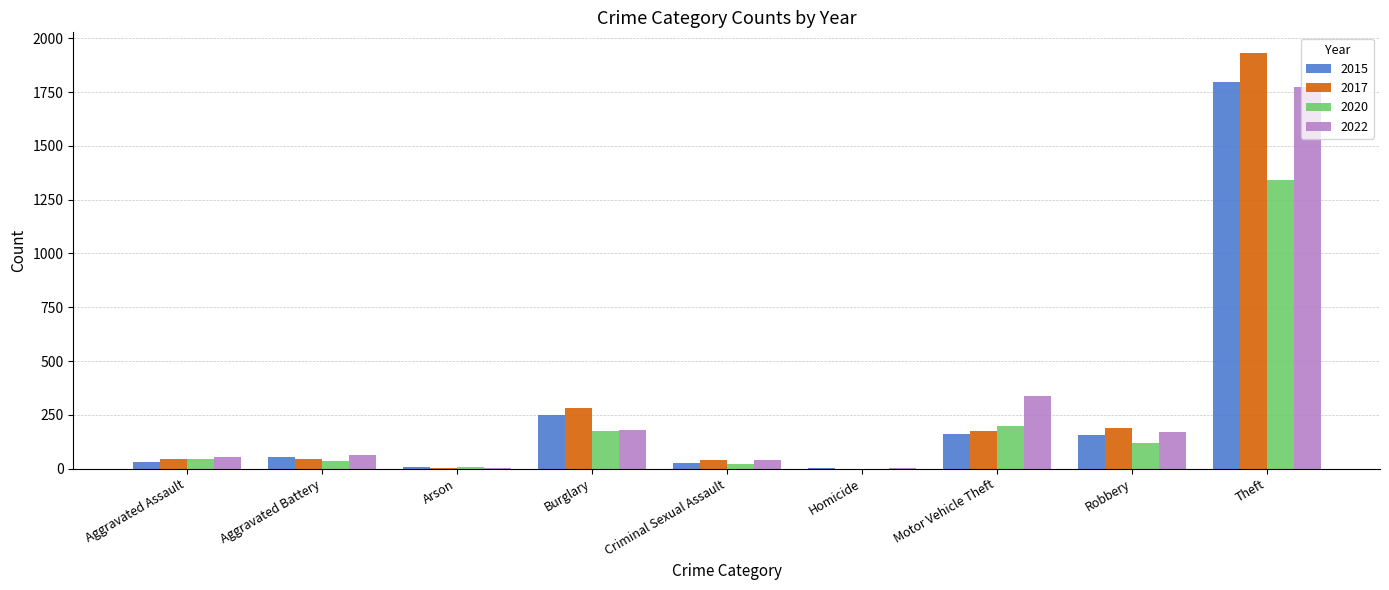

What is the sum of all 2017 values?

2704